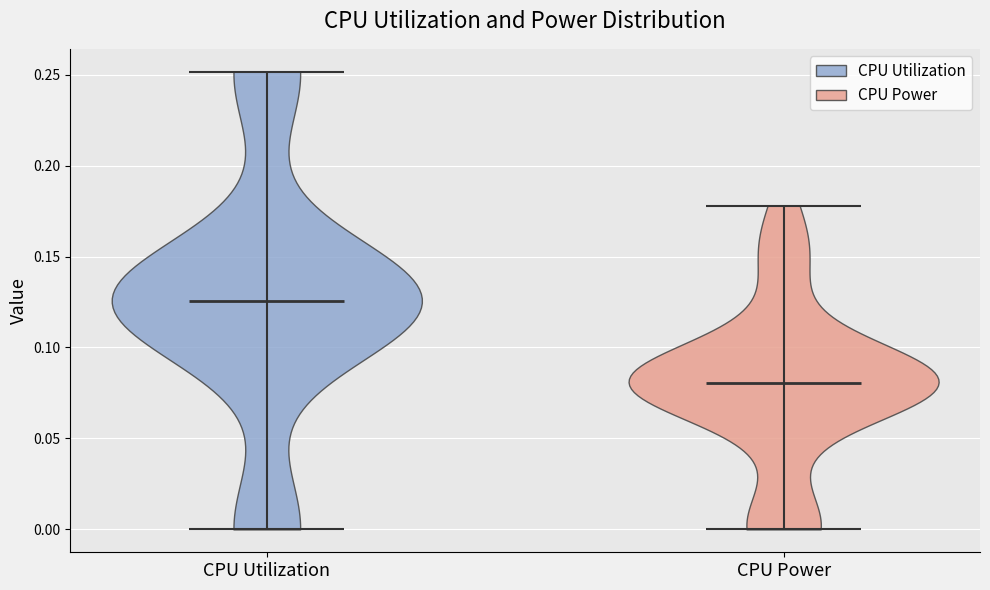

Where does the median line of the violin for CPU Utilization sit on the y-axis? The values are not printed on the chart, so give them approximately, as read against the axis.

0.125